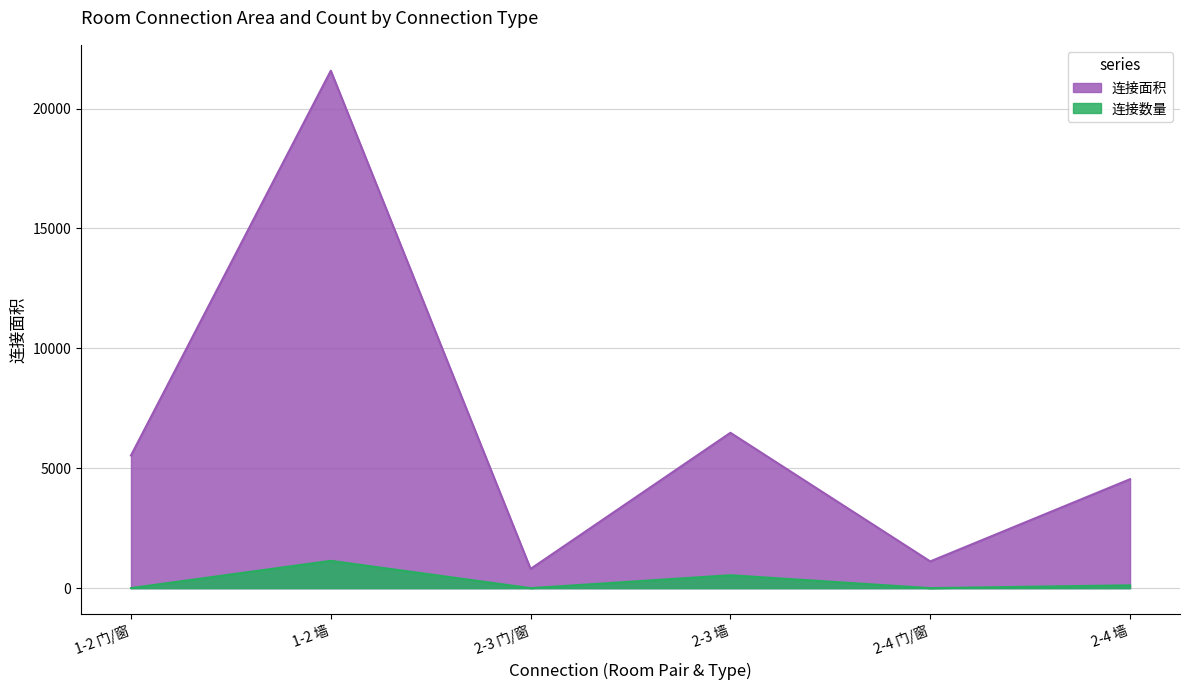

At which label does 连接面积 first exceed 5535?

1-2 墙